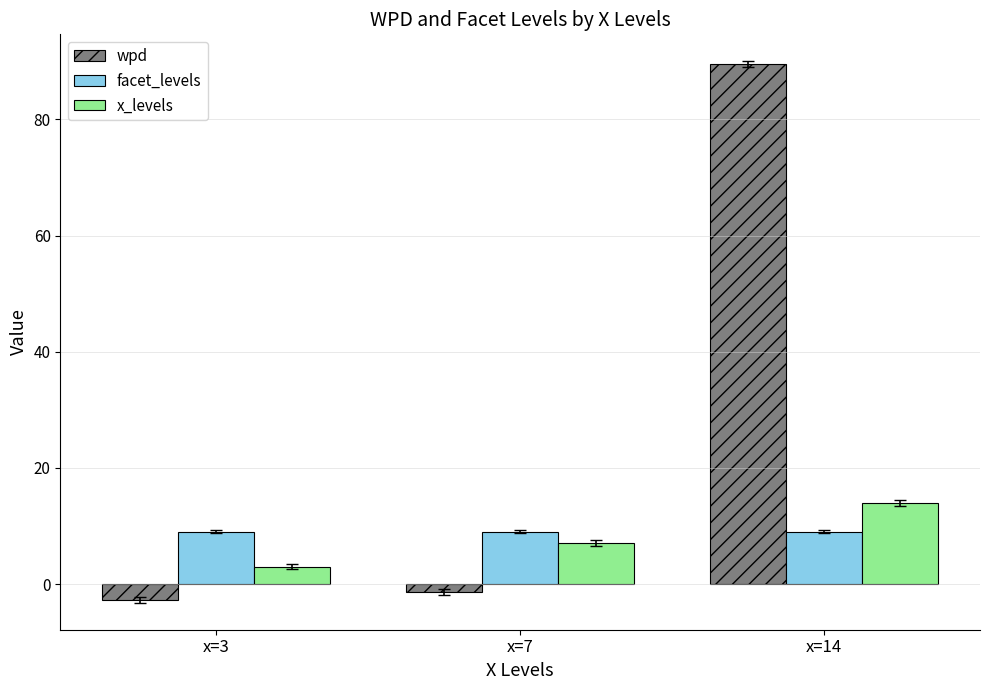

The wpd series shows 155.7 at x=14. True or false?

False